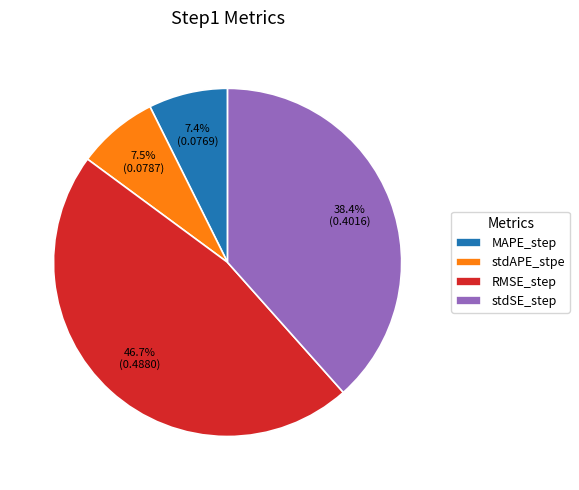

Does stdSE_step represent more than half of the total?

No